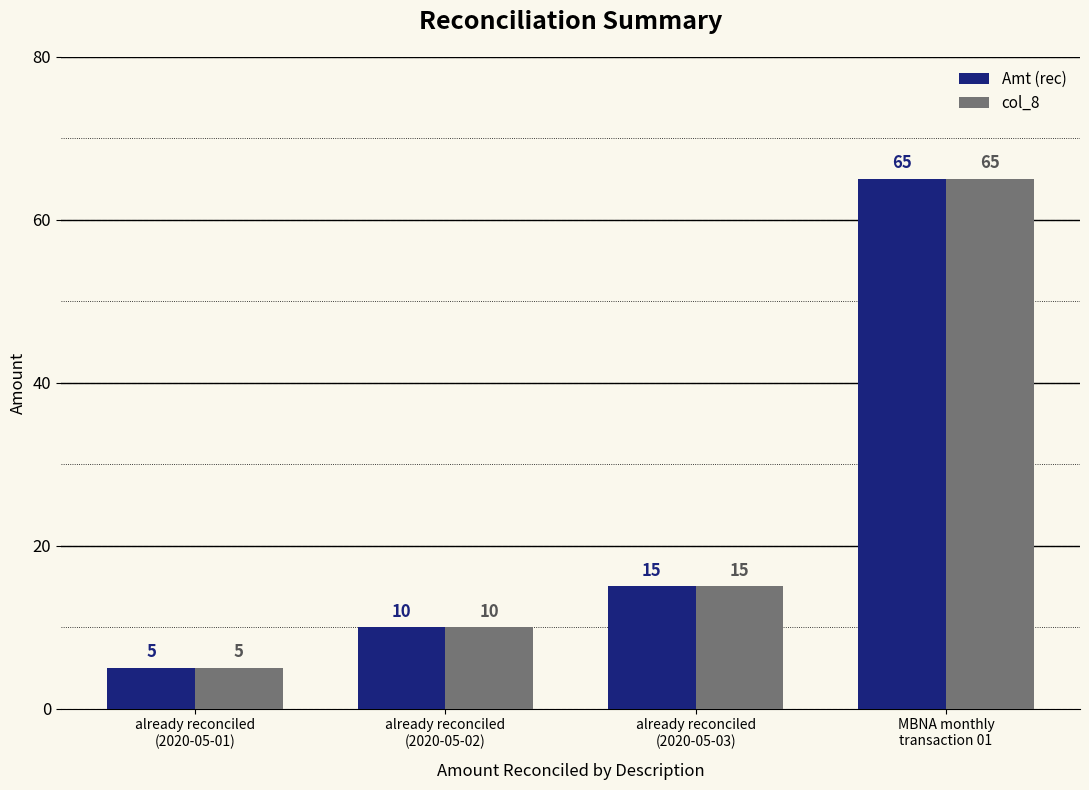

List the labels in order of Amt (rec) value, largest first.

MBNA monthly
transaction 01, already reconciled
(2020-05-03), already reconciled
(2020-05-02), already reconciled
(2020-05-01)